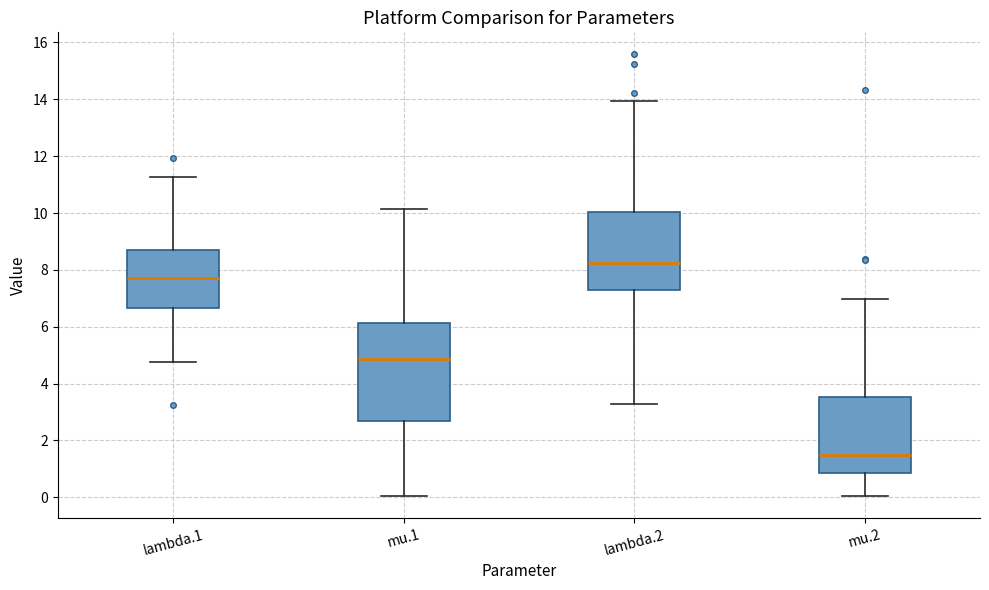

Which box's median line is the lowest?

mu.2